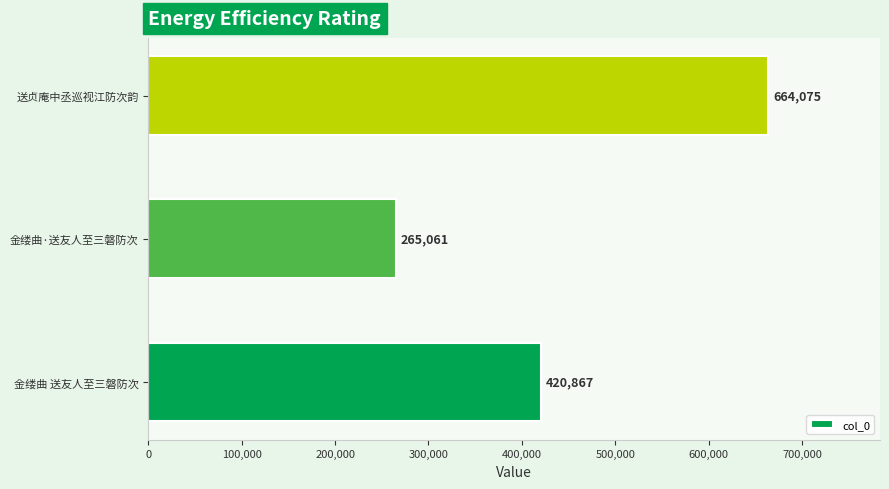

Count the values in the range 265061 to 664075.

3